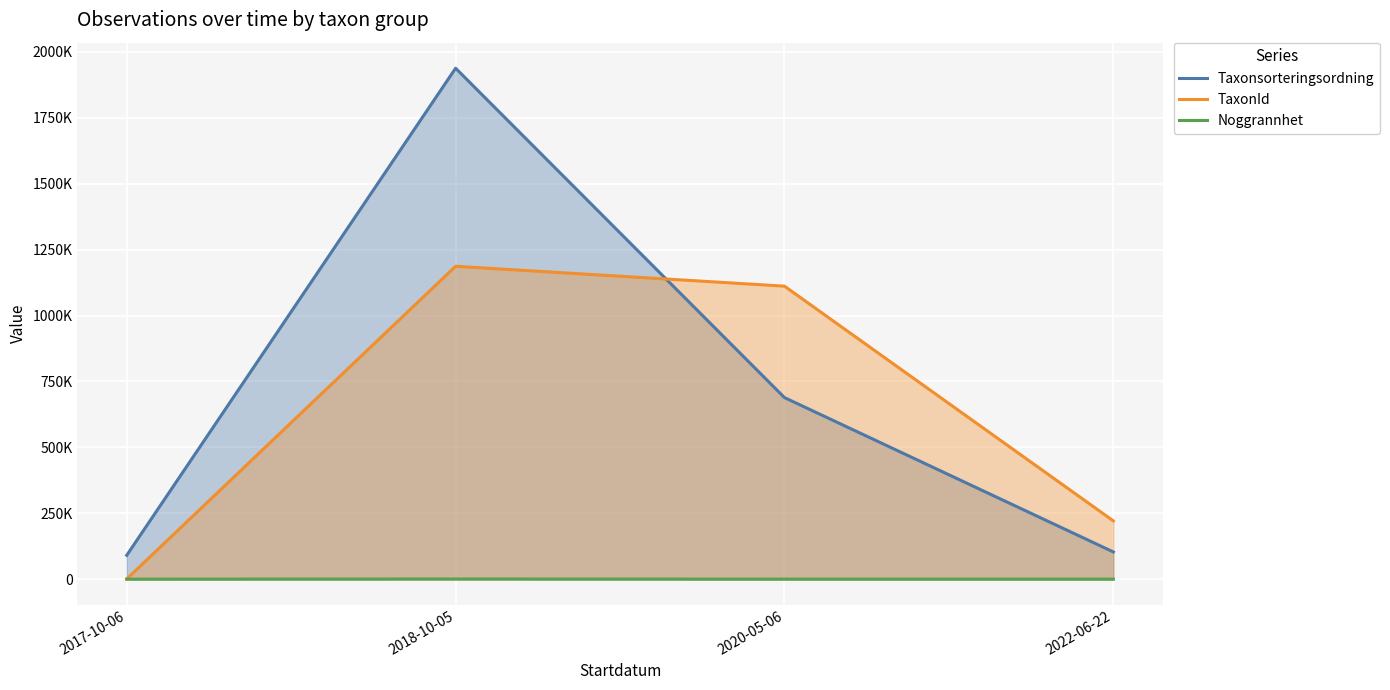

Read the Taxonsorteringsordning value at 2020-05-06.

688762